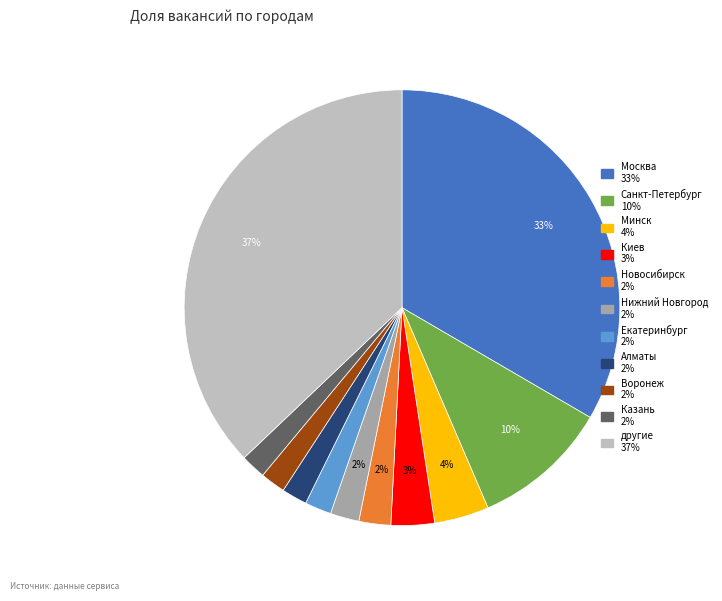

Is there a majority slice in this chart?

No